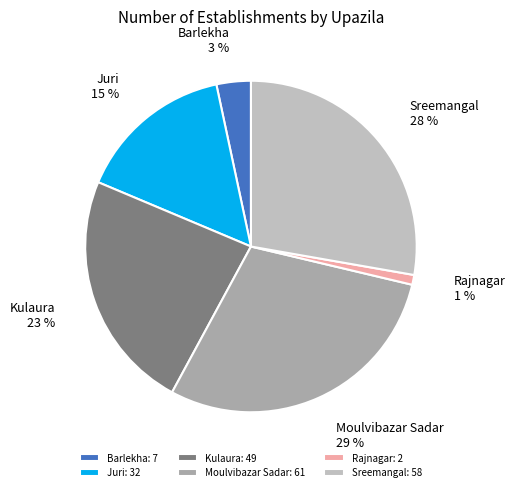

Is it true that Rajnagar is 1% of the pie?

True